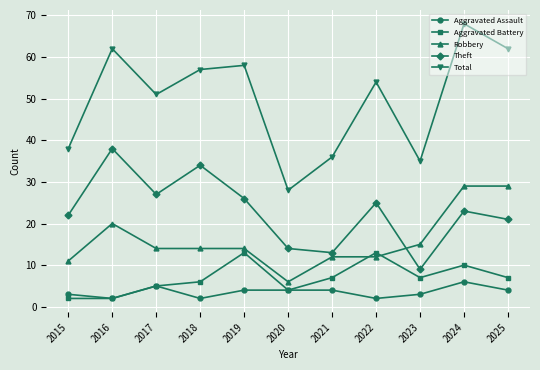

How many lines are shown in the chart?

5